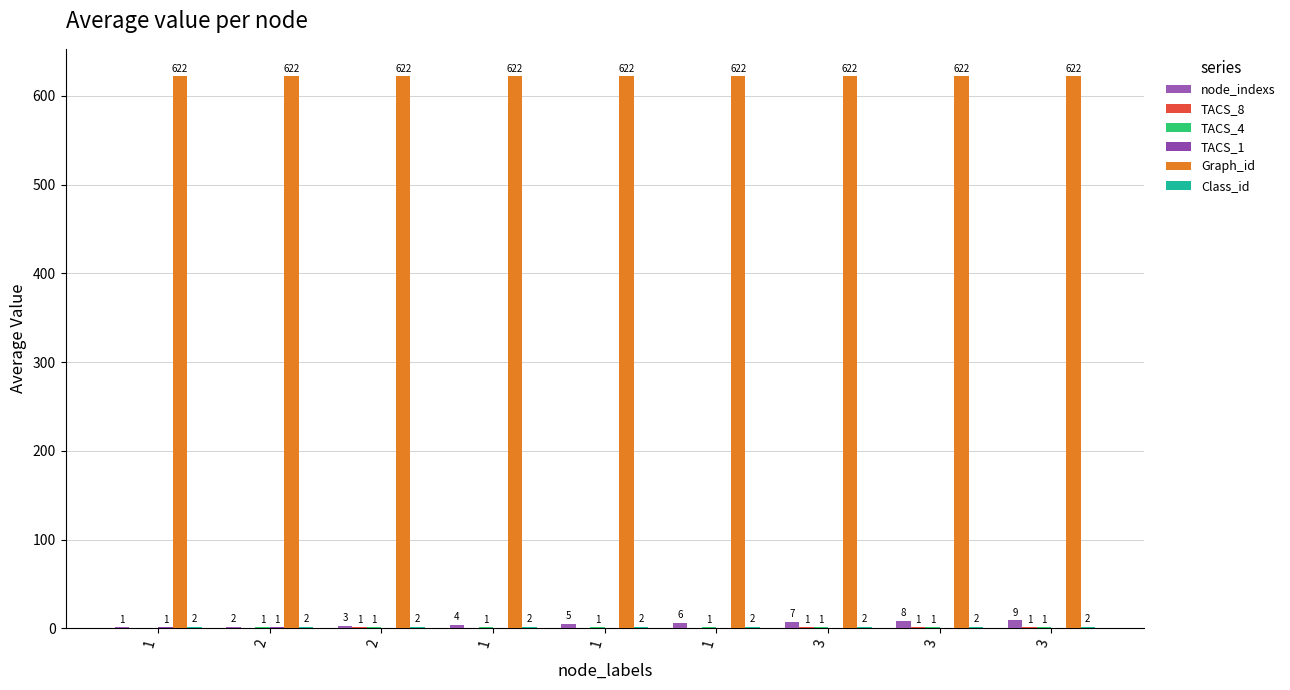

What is the sum of all TACS_1 values?

2